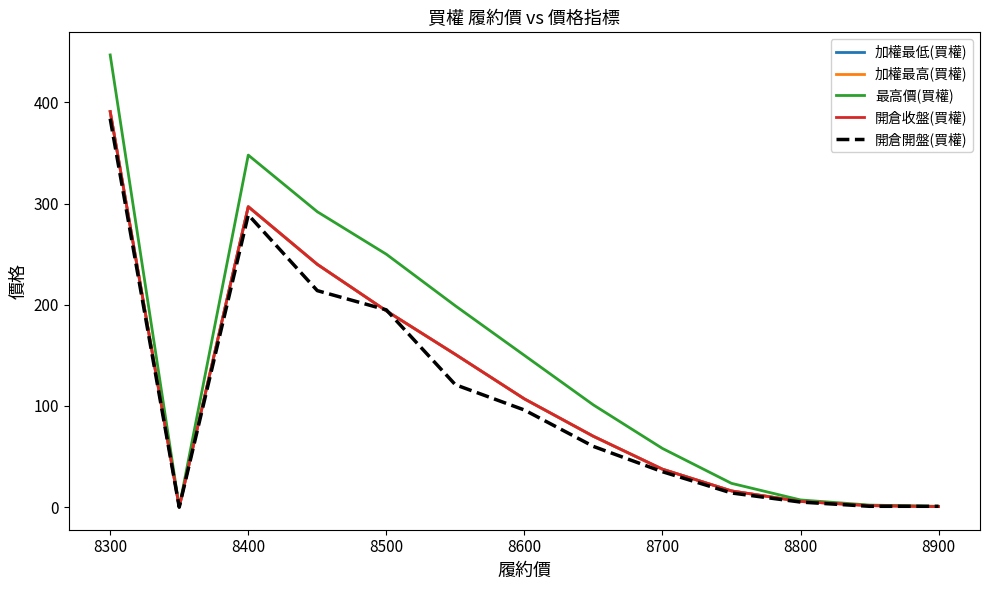

Is this an area chart (filled region under the line)?

No